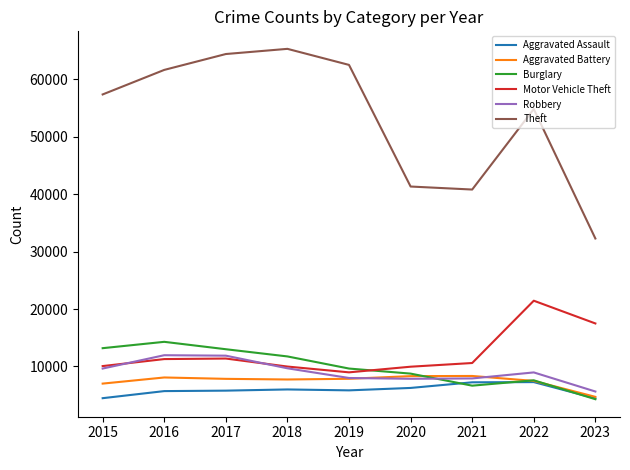

What is the approximate value of Aggravated Battery at 2023?

4710